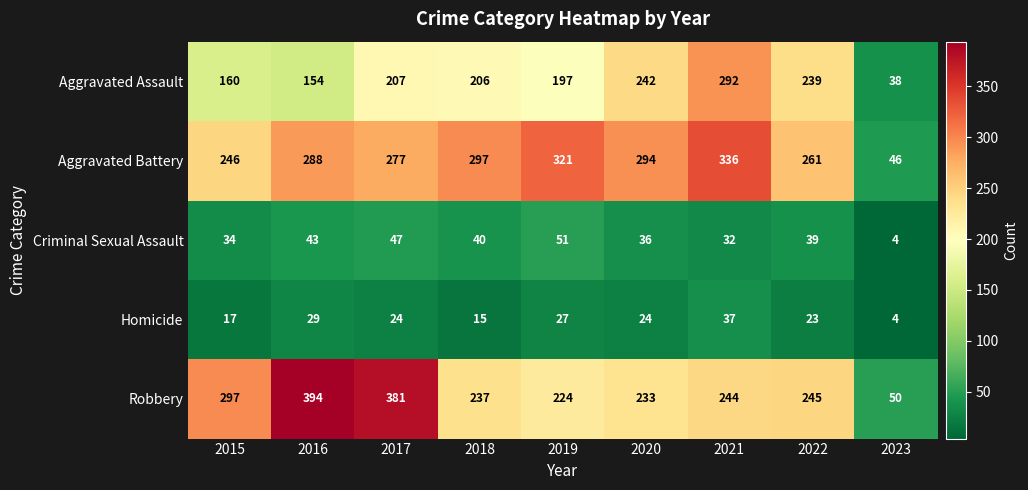

Which category has the highest value in the Aggravated Battery series?

2021